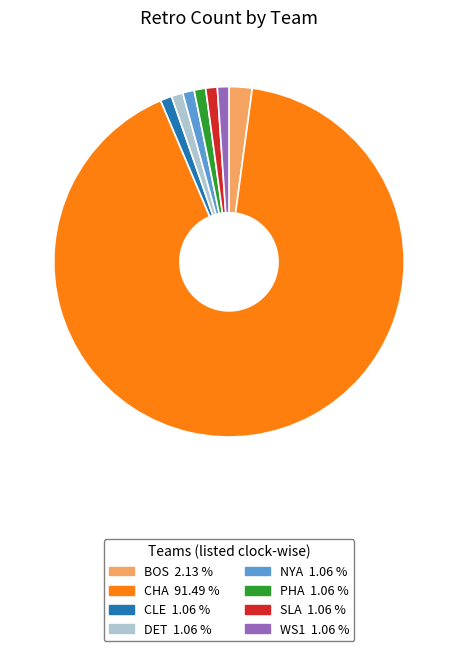

What is the ratio of the value at PHA to the value at DET?

1.0